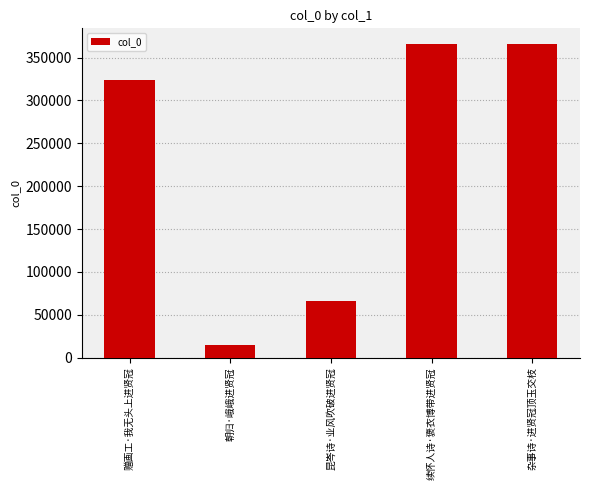

At which label is the value closest to 190008?

昆岑诗·业风吹破进贤冠